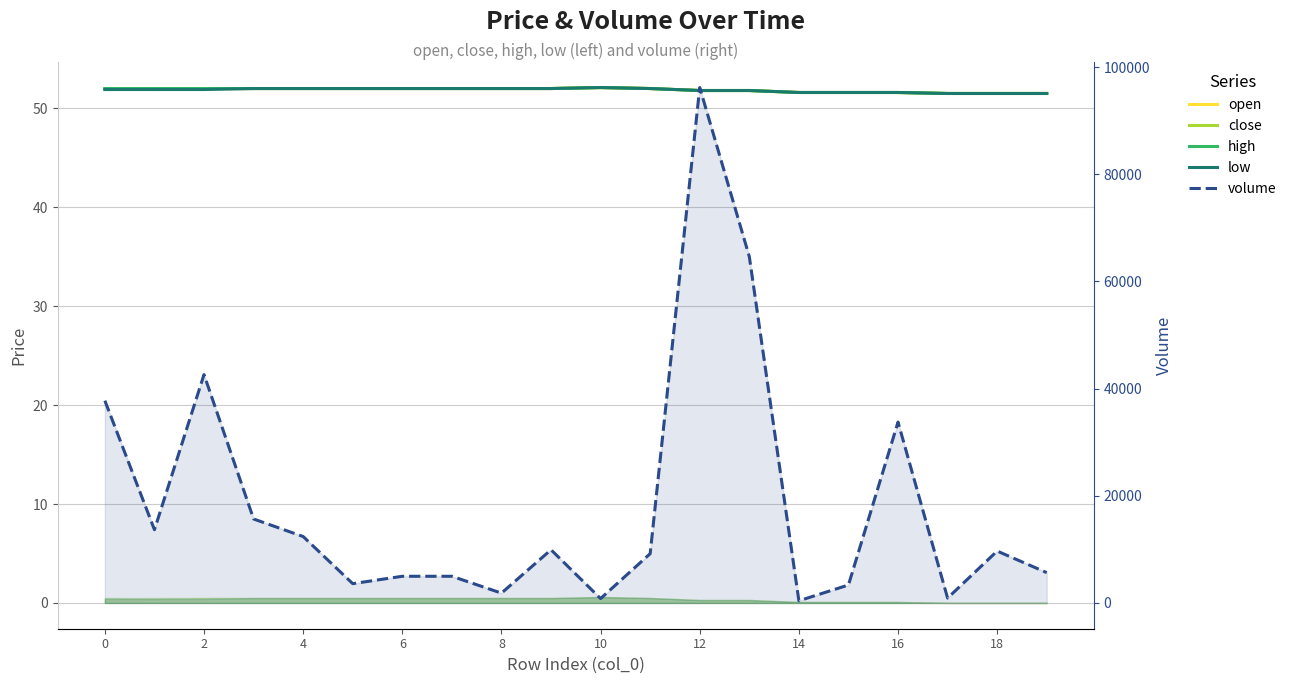

Reading left to right, list all the values displayed in this chart.

open: 51.9	52.0	52.0	52.0	52.0	52.0	52.0	52.0	52.0	52.0	52.1	52.0	51.8	51.8	51.6	51.6	51.6	51.5	51.5	51.5
close: 52.0	51.9	52.0	52.0	52.0	52.0	52.0	52.0	52.0	52.0	52.1	52.0	51.8	51.8	51.6	51.6	51.6	51.5	51.5	51.5
high: 52.0	52.0	52.0	52.0	52.0	52.0	52.0	52.0	52.0	52.0	52.1	52.0	51.8	51.8	51.6	51.6	51.6	51.5	51.5	51.5
low: 51.9	51.9	51.9	52.0	52.0	52.0	52.0	52.0	52.0	52.0	52.1	52.0	51.8	51.8	51.6	51.6	51.6	51.5	51.5	51.5
volume: 37749.5	13667.6	42617.1	15673.6	12393.8	3600.6	4978.1	4978.1	1832.1	9925.1	816.9	9195.3	96190.1	64635.5	407.1	3349.0	33752.3	908.1	9684.9	5655.7